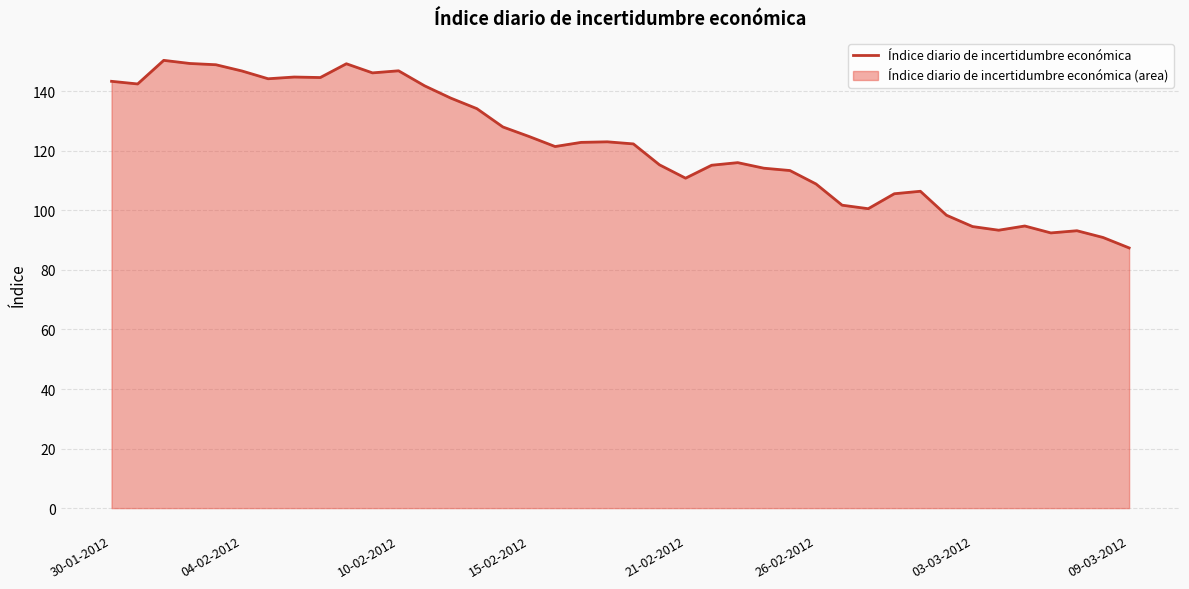

What is the approximate value at 30-01-2012?

143.3